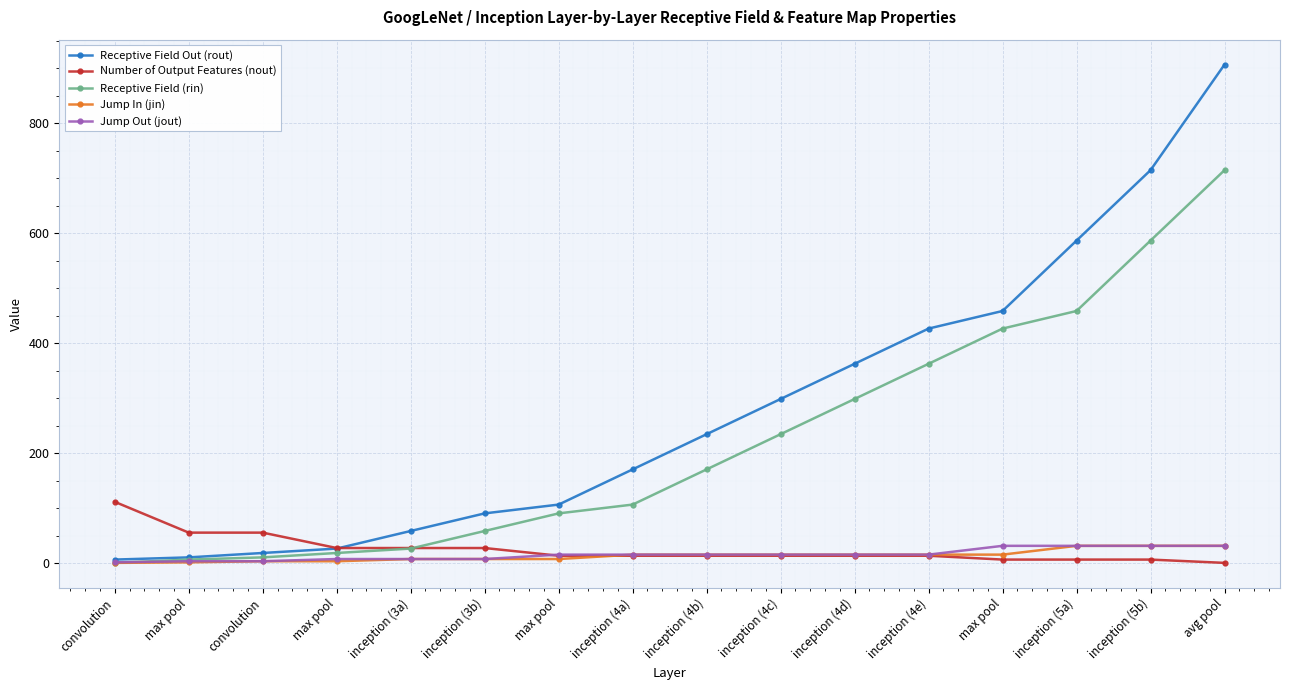

How many distinct data groups are displayed?

5